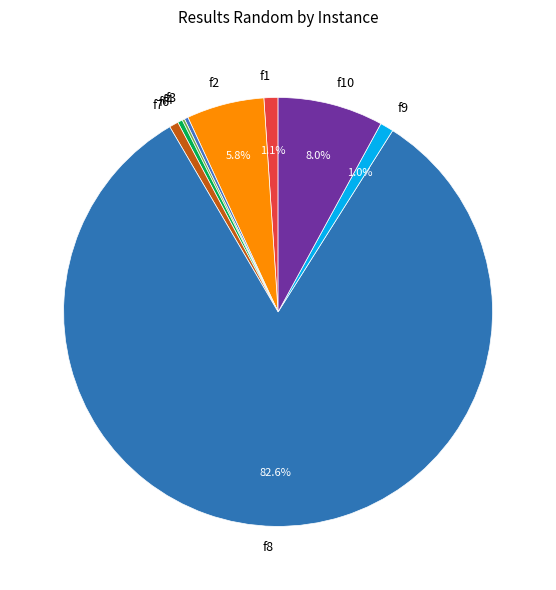

Do f1 and f7 together represent more than half of the pie?

No